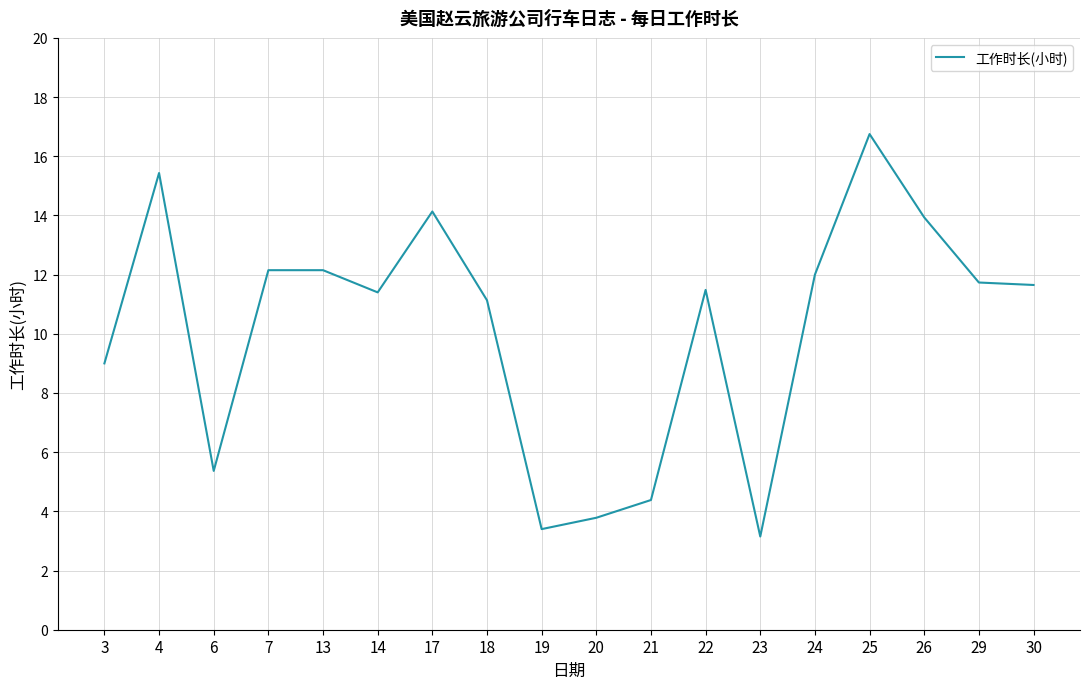

At which category does the chart reach its peak across all series?

25